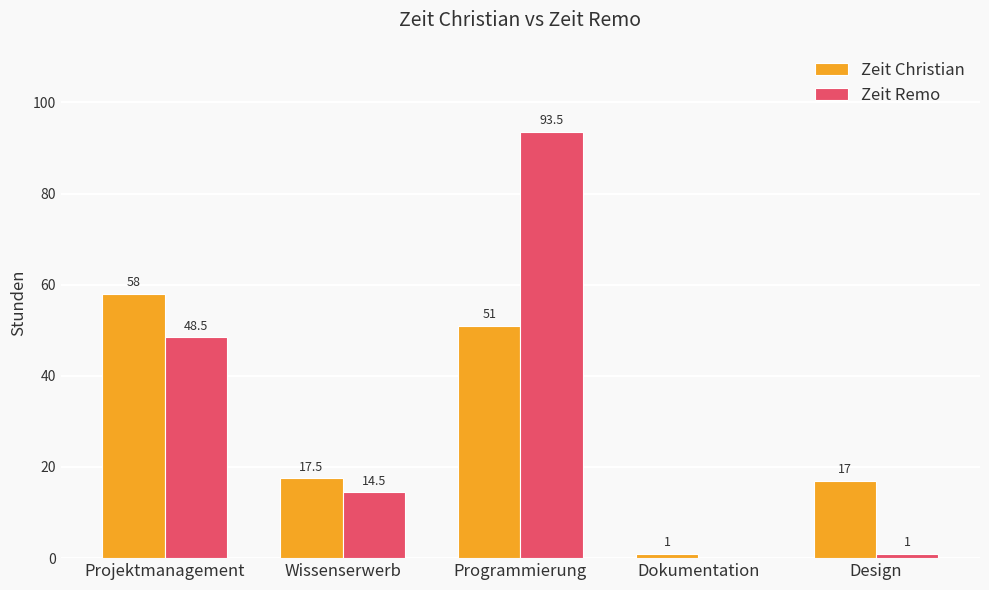

Reading right to left, list all the values displayed in this chart.

Zeit Christian: Design=17.0	Dokumentation=1.0	Programmierung=51.0	Wissenserwerb=17.5	Projektmanagement=58.0
Zeit Remo: Design=1.0	Dokumentation=0.0	Programmierung=93.5	Wissenserwerb=14.5	Projektmanagement=48.5